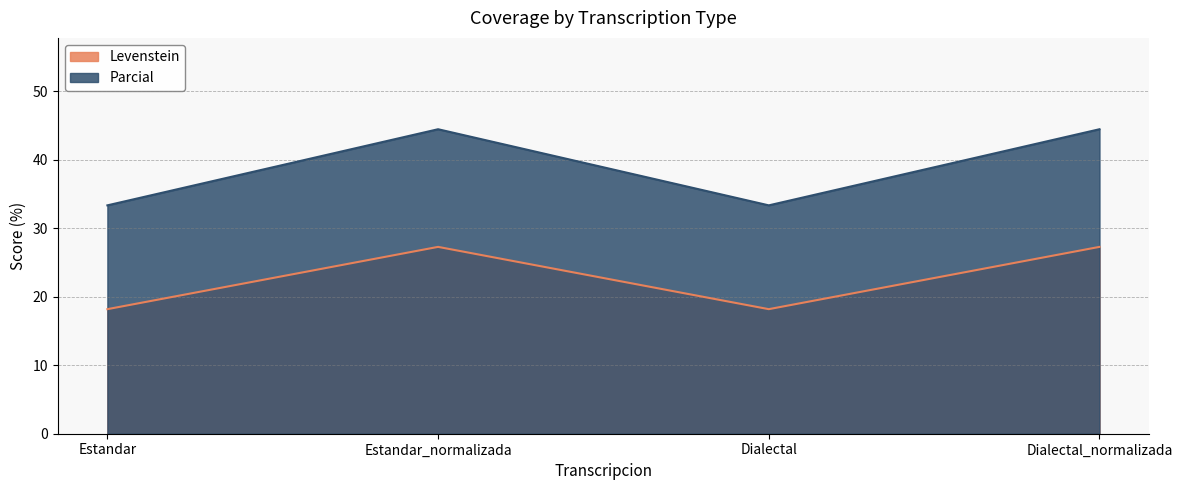

Rank the categories by Parcial value from lowest to highest.

Estandar, Dialectal, Estandar_normalizada, Dialectal_normalizada